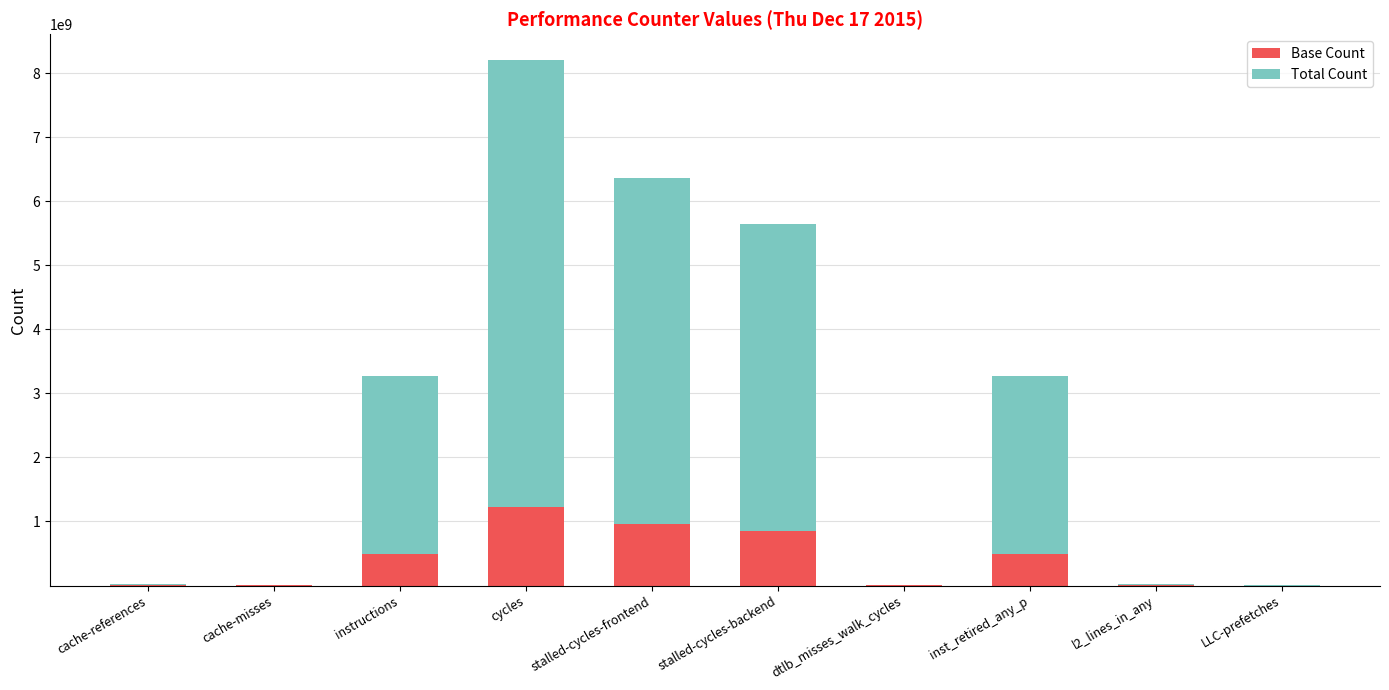

At which category is the sum across all series the highest?

cycles